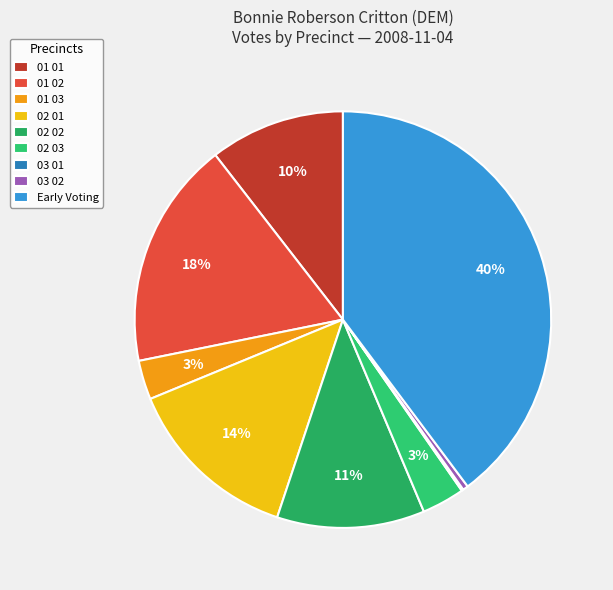

The 01 01 slice represents 25% of the pie. True or false?

False